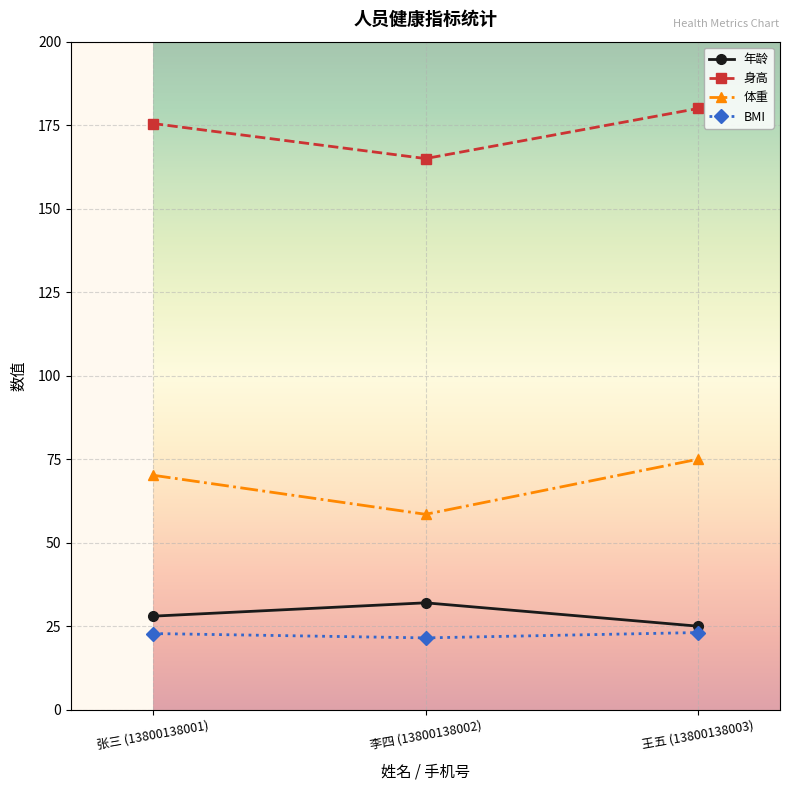

Which series changed the most between 李四 (13800138002) and 王五 (13800138003)?

体重